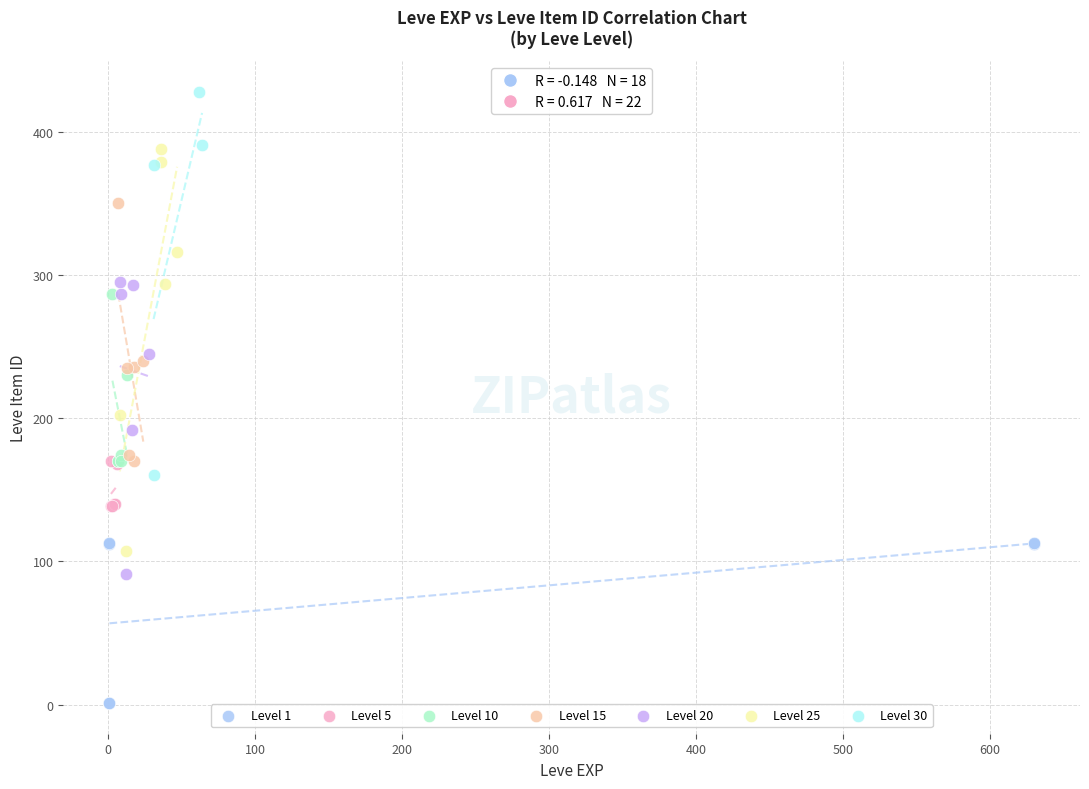

Which series contains the highest Y value?

Level 30